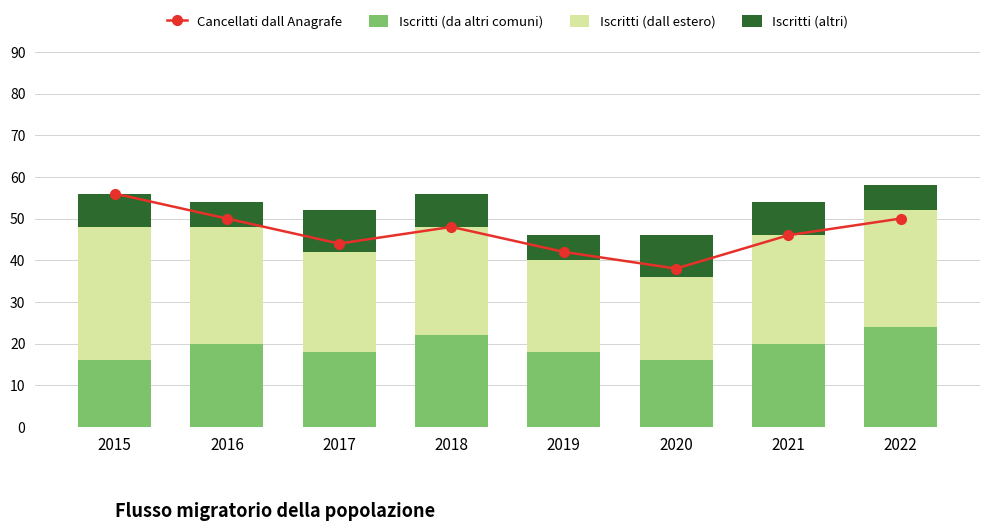

What is the sum of all Iscritti (altri) values?

62